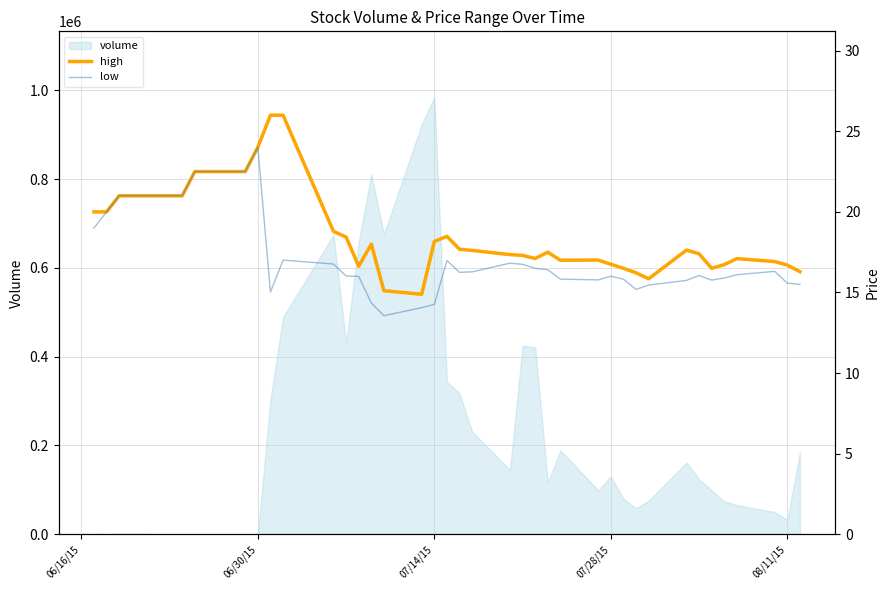

True or false: low has more than 2 interior local peaks.

True